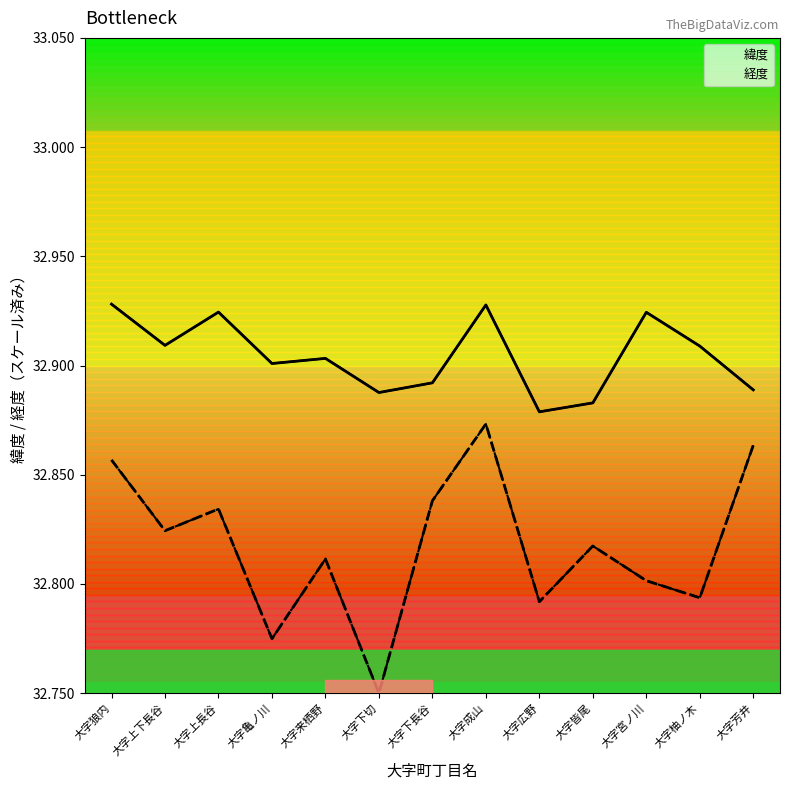

At which label does 緯度 reach its minimum?

大字広野